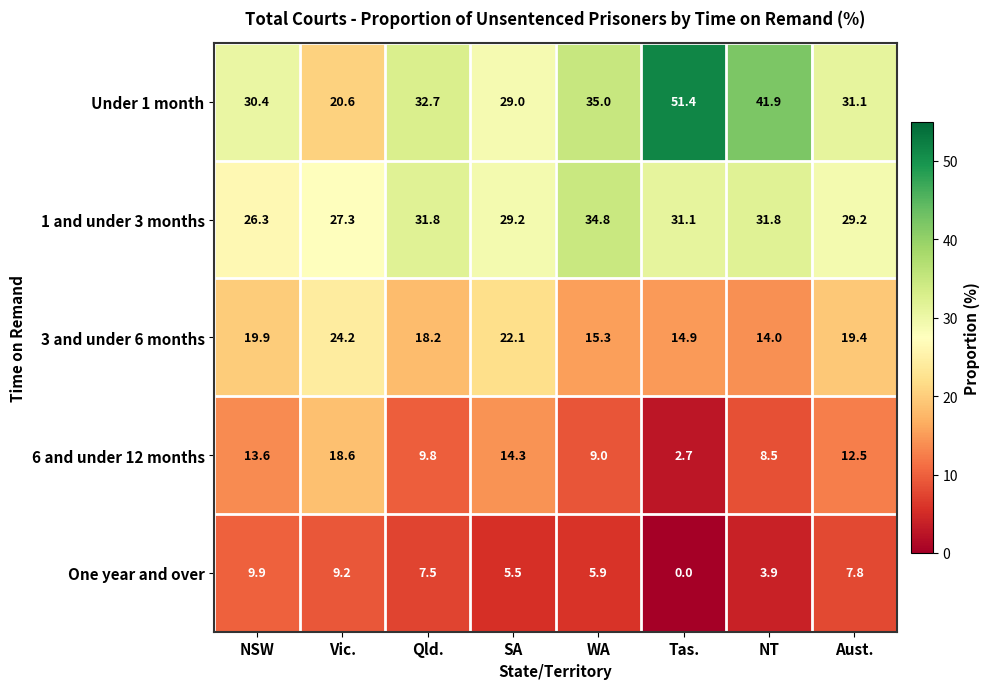

What is the difference between the 6 and under 12 months values at Vic. and SA?

4.3